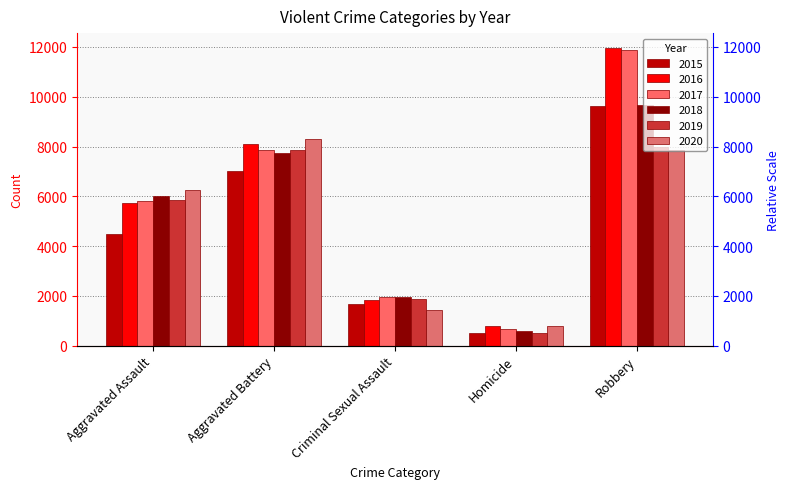

Reading right to left, list all the values displayed in this chart.

2015: Robbery=9638	Homicide=496	Criminal Sexual Assault=1668	Aggravated Battery=7018	Aggravated Assault=4480
2016: Robbery=11960	Homicide=786	Criminal Sexual Assault=1816	Aggravated Battery=8085	Aggravated Assault=5712
2017: Robbery=11880	Homicide=672	Criminal Sexual Assault=1940	Aggravated Battery=7845	Aggravated Assault=5793
2018: Robbery=9679	Homicide=589	Criminal Sexual Assault=1973	Aggravated Battery=7735	Aggravated Assault=6001
2019: Robbery=7994	Homicide=498	Criminal Sexual Assault=1876	Aggravated Battery=7857	Aggravated Assault=5840
2020: Robbery=7856	Homicide=787	Criminal Sexual Assault=1450	Aggravated Battery=8319	Aggravated Assault=6263